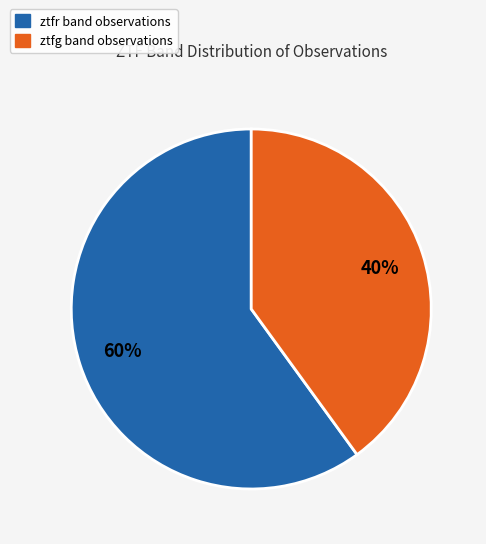

Between ztfg and ztfr, which is larger?

ztfr